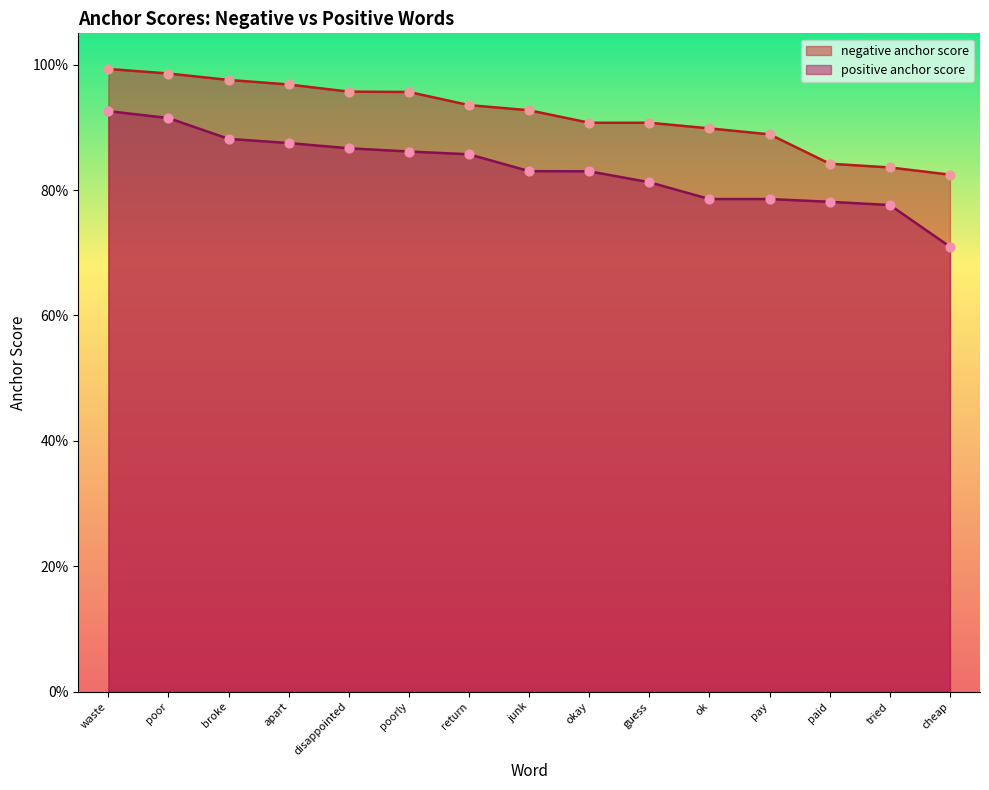

At how many categories does at least one series exceed 0?

15